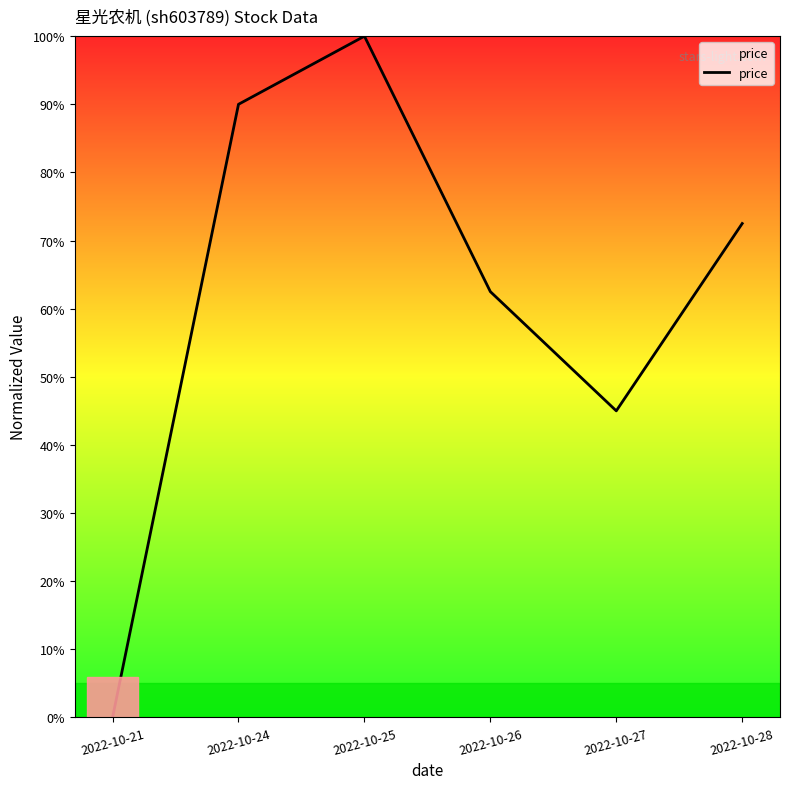

Is it true that the value at 2022-10-26 is 62.5?

True